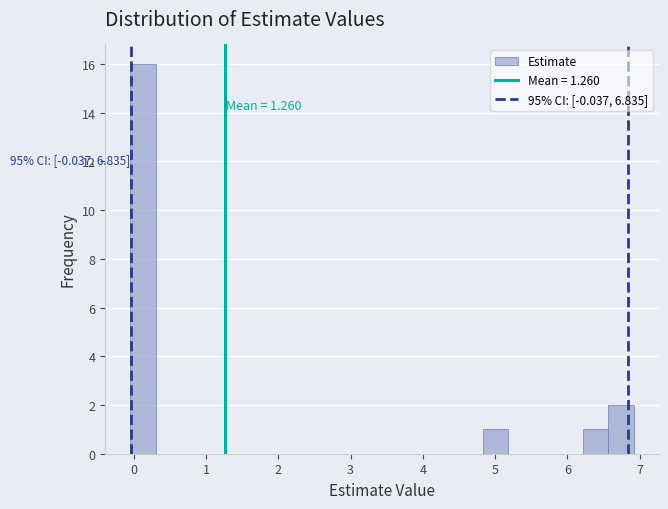

Read against the x-axis, roughly where is the centre of the tallest bar?

0.1